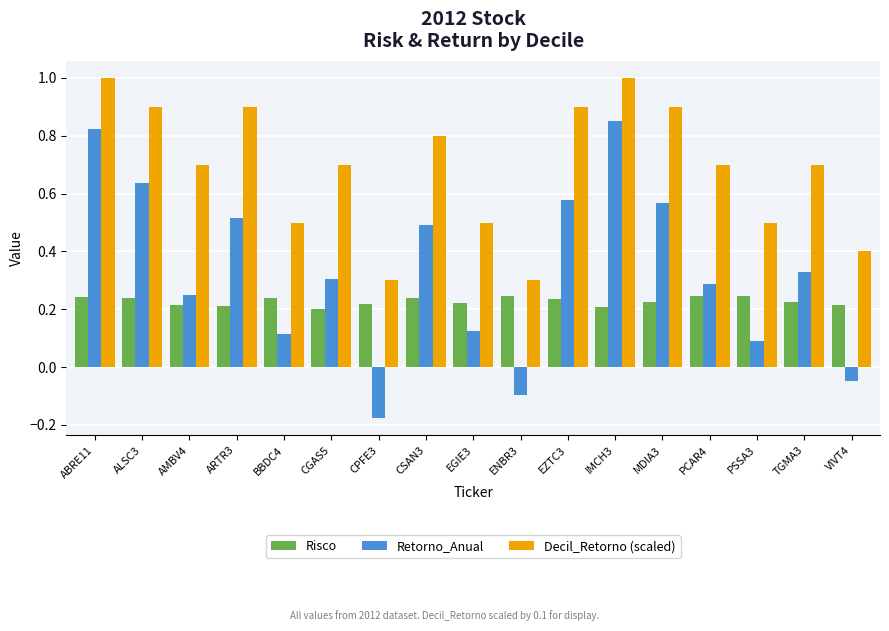

Is the value of Retorno_Anual at EZTC3 greater than the value of Decil_Retorno (scaled) at PSSA3?

Yes